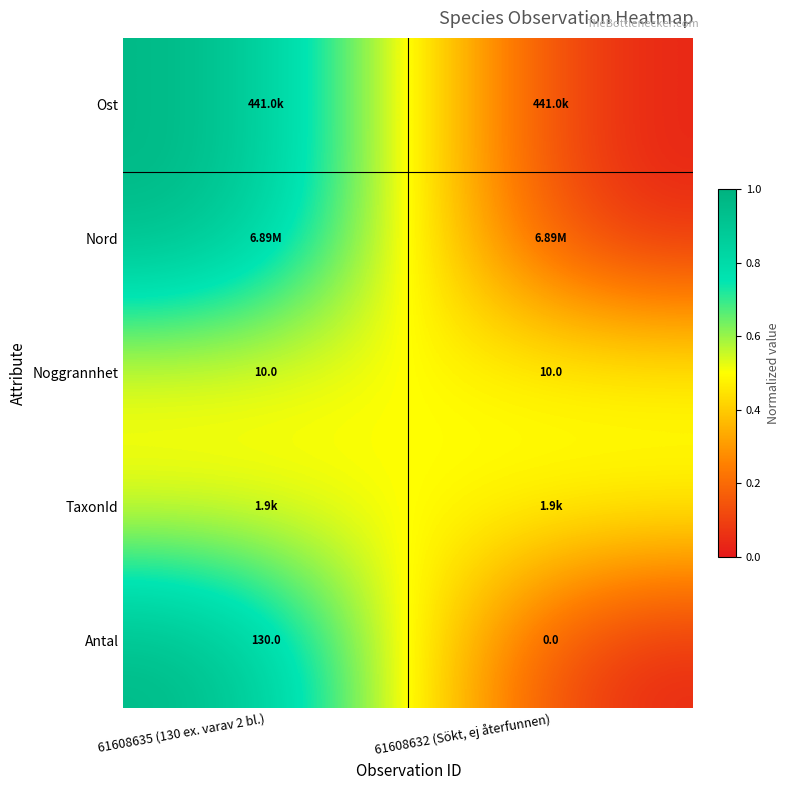

What is the sum of the Noggrannhet values at 61608635 (130 ex. varav 2 bl.) and 61608632 (Sökt, ej återfunnen)?

20.0